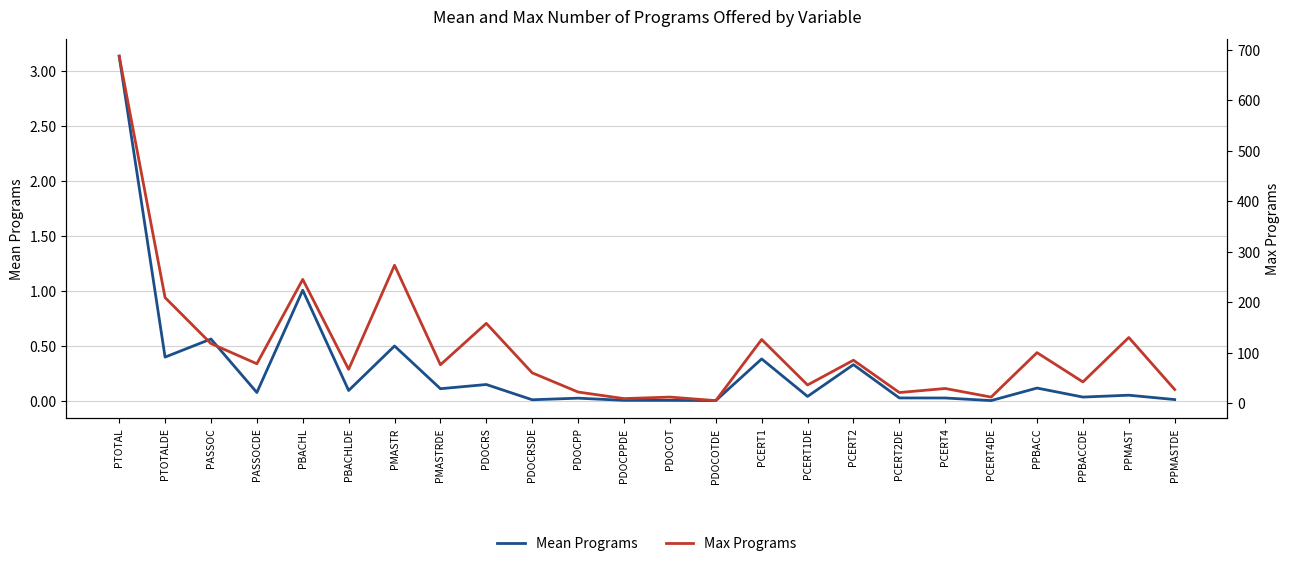

Between PCERT2DE and PPMAST, which series saw the biggest shift?

Max Programs